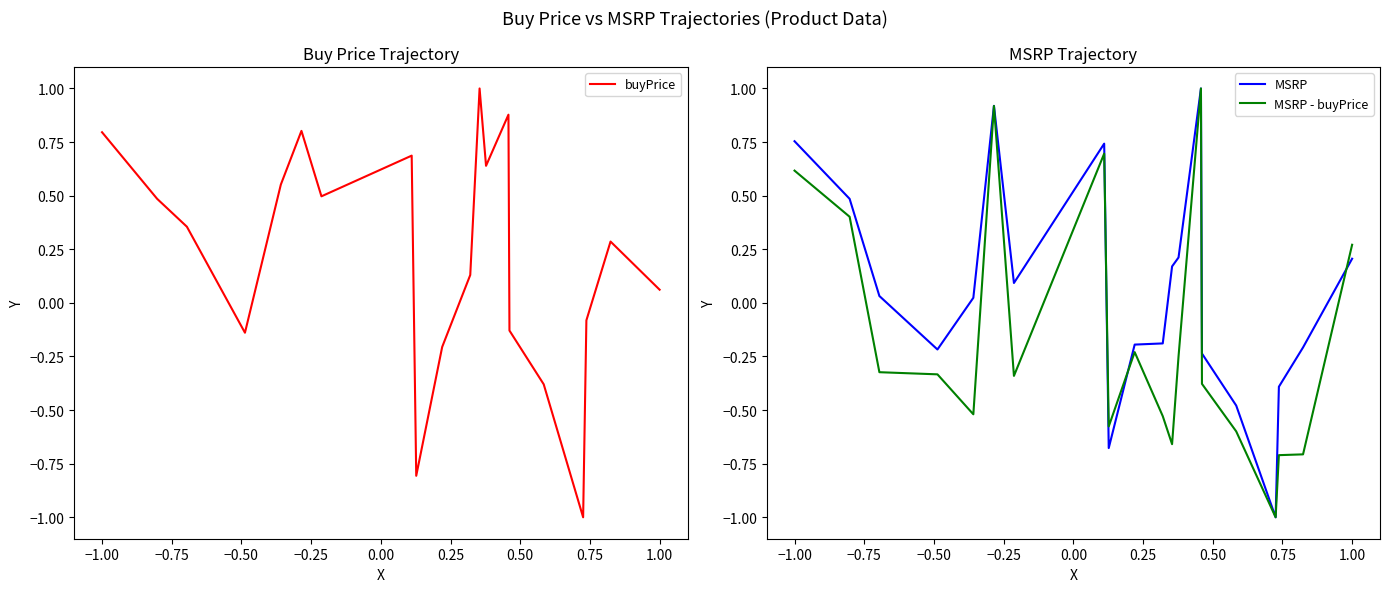

How many interior local peaks does the MSRP series have?

3